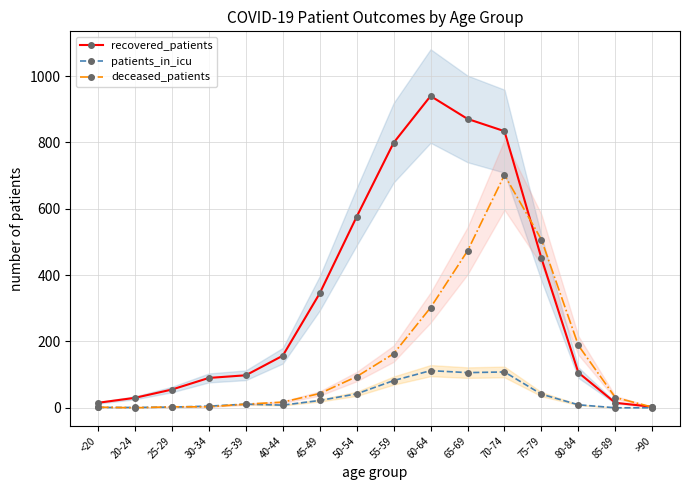

List the labels in order of deceased_patients value, largest first.

70-74, 75-79, 65-69, 60-64, 80-84, 55-59, 50-54, 45-49, 85-89, 40-44, 35-39, 25-29, 30-34, <20, >90, 20-24